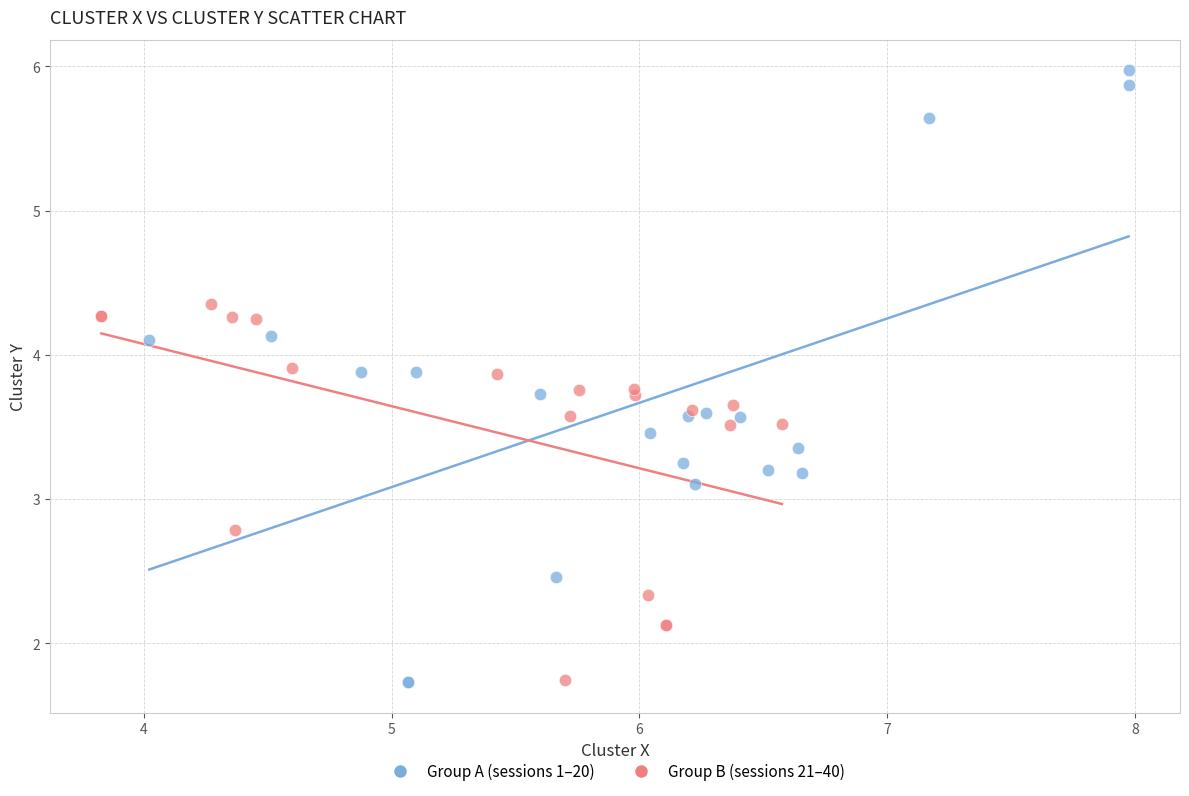

Which series has the widest spread of Y values?

Group A (sessions 1–20)